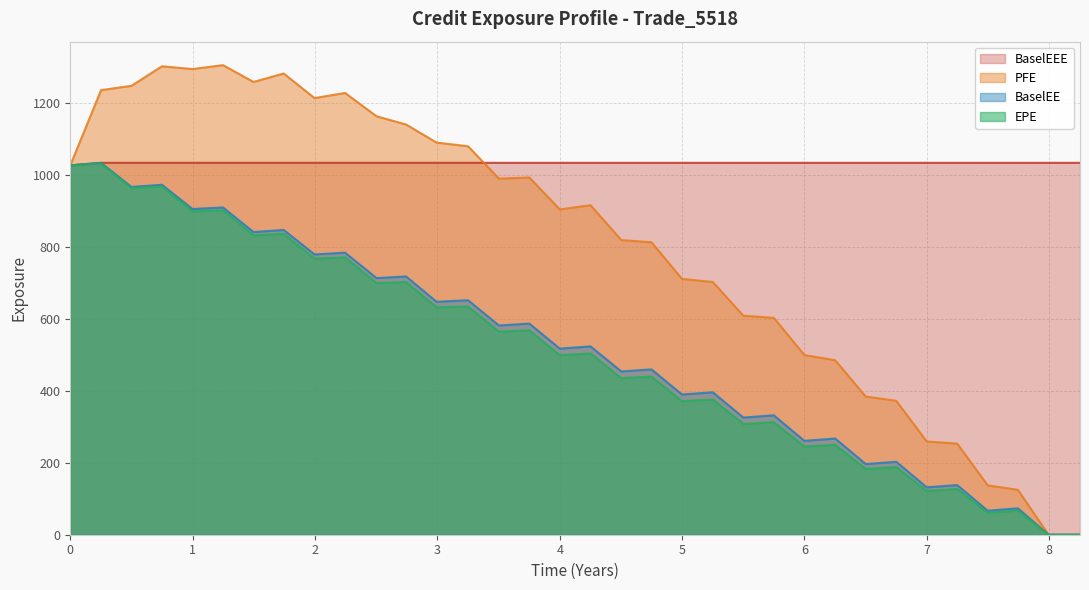

List the series in order of their peak value, lowest first.

EPE, BaselEE, BaselEEE, PFE